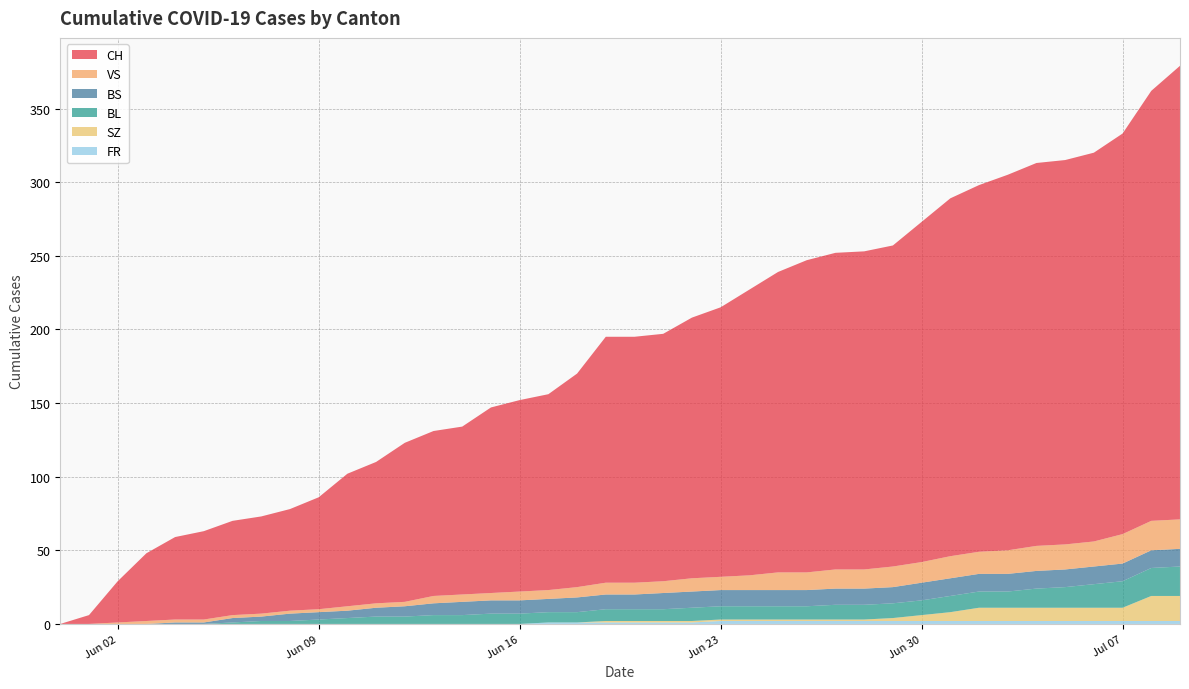

Reading left to right, transcribe all the data shown in this chart.

CH: 0=0	1=6	2=28	3=46	4=56	5=60	6=64	7=66	8=69	9=76	10=90	11=96	12=108	13=112	14=114	15=126	16=130	17=133	18=145	19=167	20=167	21=168	22=177	23=183	24=194	25=204	26=212	27=215	28=216	29=218	30=231	31=243	32=249	33=255	34=260	35=261	36=264	37=272	38=292	39=308
BS: 0=0	1=0	2=0	3=0	4=1	5=1	6=3	7=3	8=5	9=5	10=5	11=6	12=7	13=8	14=9	15=9	16=9	17=9	18=10	19=10	20=10	21=11	22=11	23=11	24=11	25=11	26=11	27=11	28=11	29=11	30=12	31=12	32=12	33=12	34=12	35=12	36=12	37=12	38=12	39=12
BL: 0=0	1=0	2=0	3=0	4=0	5=0	6=1	7=2	8=2	9=3	10=4	11=5	12=5	13=6	14=6	15=7	16=7	17=7	18=7	19=8	20=8	21=8	22=9	23=9	24=9	25=9	26=9	27=10	28=10	29=10	30=10	31=11	32=11	33=11	34=13	35=14	36=16	37=18	38=19	39=20
SZ: 0=0	1=0	2=0	3=0	4=0	5=0	6=0	7=0	8=0	9=0	10=0	11=0	12=0	13=0	14=0	15=0	16=0	17=0	18=0	19=1	20=1	21=1	22=1	23=1	24=1	25=1	26=1	27=1	28=1	29=2	30=4	31=6	32=9	33=9	34=9	35=9	36=9	37=9	38=17	39=17
VS: 0=0	1=0	2=1	3=2	4=2	5=2	6=2	7=2	8=2	9=2	10=3	11=3	12=3	13=5	14=5	15=5	16=6	17=6	18=7	19=8	20=8	21=8	22=9	23=9	24=10	25=12	26=12	27=13	28=13	29=14	30=14	31=15	32=15	33=16	34=17	35=17	36=17	37=20	38=20	39=20
FR: 0=0	1=0	2=0	3=0	4=0	5=0	6=0	7=0	8=0	9=0	10=0	11=0	12=0	13=0	14=0	15=0	16=0	17=1	18=1	19=1	20=1	21=1	22=1	23=2	24=2	25=2	26=2	27=2	28=2	29=2	30=2	31=2	32=2	33=2	34=2	35=2	36=2	37=2	38=2	39=2